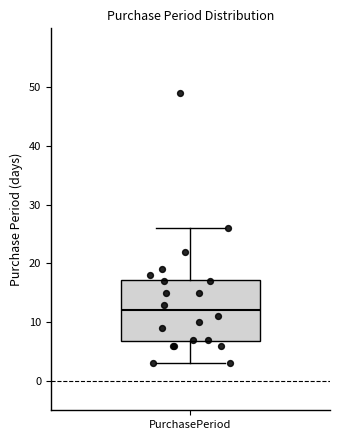

Read this box plot against the y-axis: the position of the median line, the range covered by the box, and the ends of both whiskers. The values are not printed on the chart, so give them approximately, as read against the axis.

median 12, box 7 to 17, whiskers 3 to 26